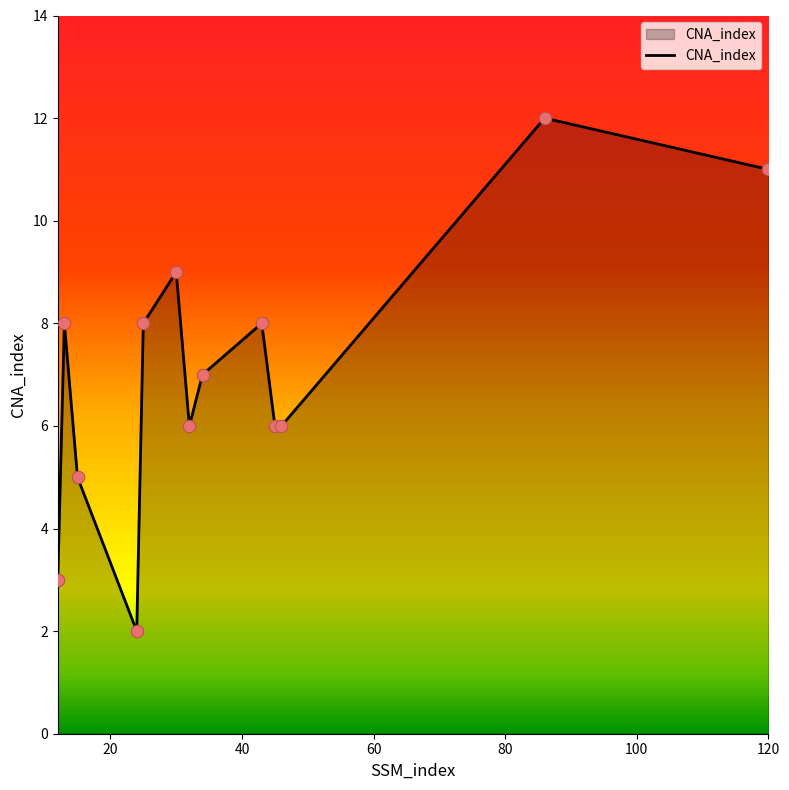

What is the maximum value shown in the chart?

12